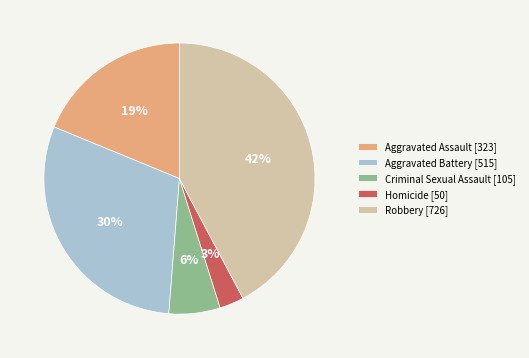

Between Robbery and Aggravated Battery, which is larger?

Robbery